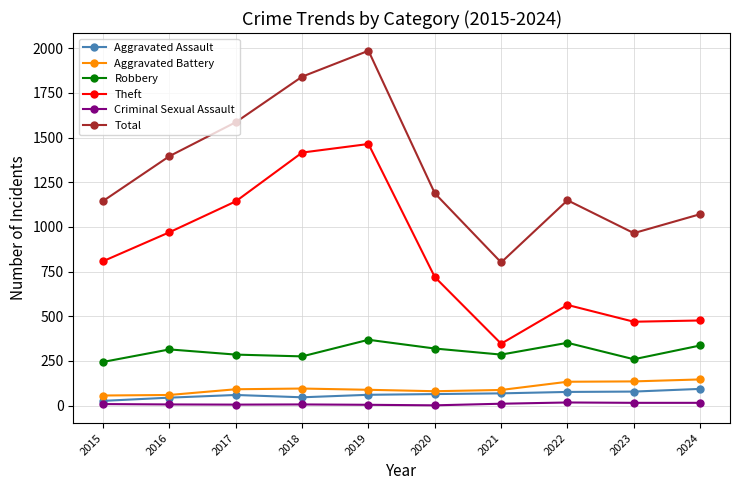

Is it true that Aggravated Battery equals 95 at 2018?

True